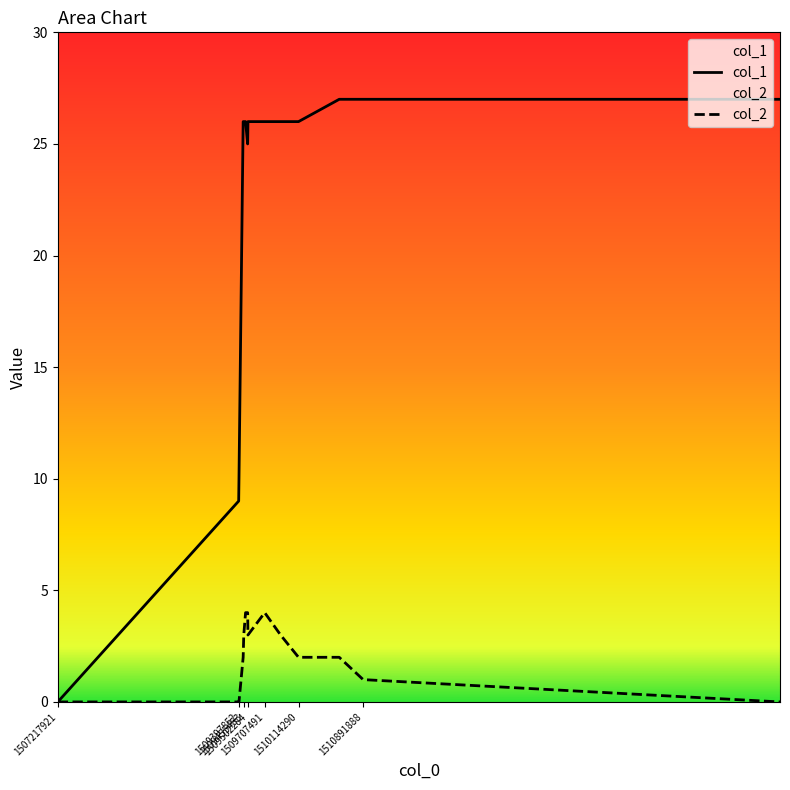

What is the total value across all series at 1515906695?

27